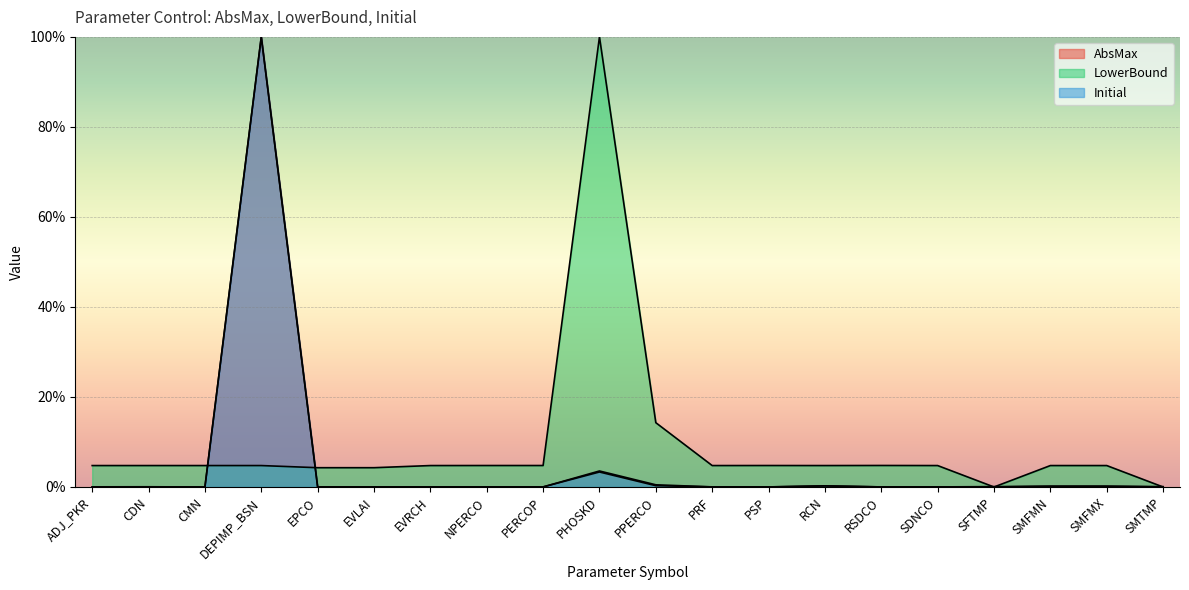

List the series in order of their peak value, highest first.

AbsMax, LowerBound, Initial